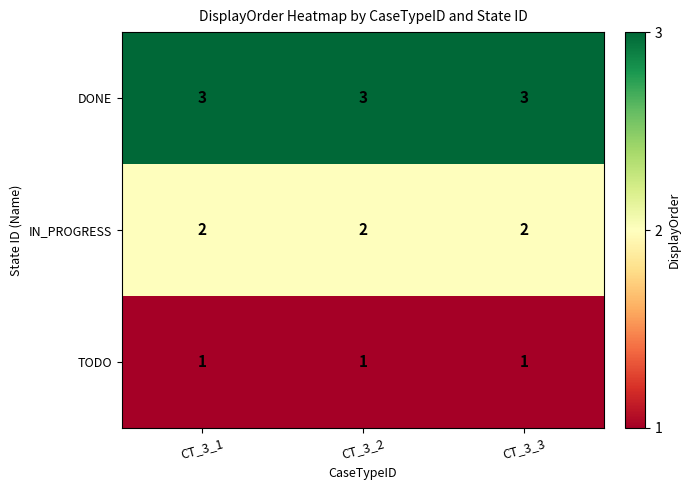

Is it true that DONE equals 5 at CT_3_3?

False